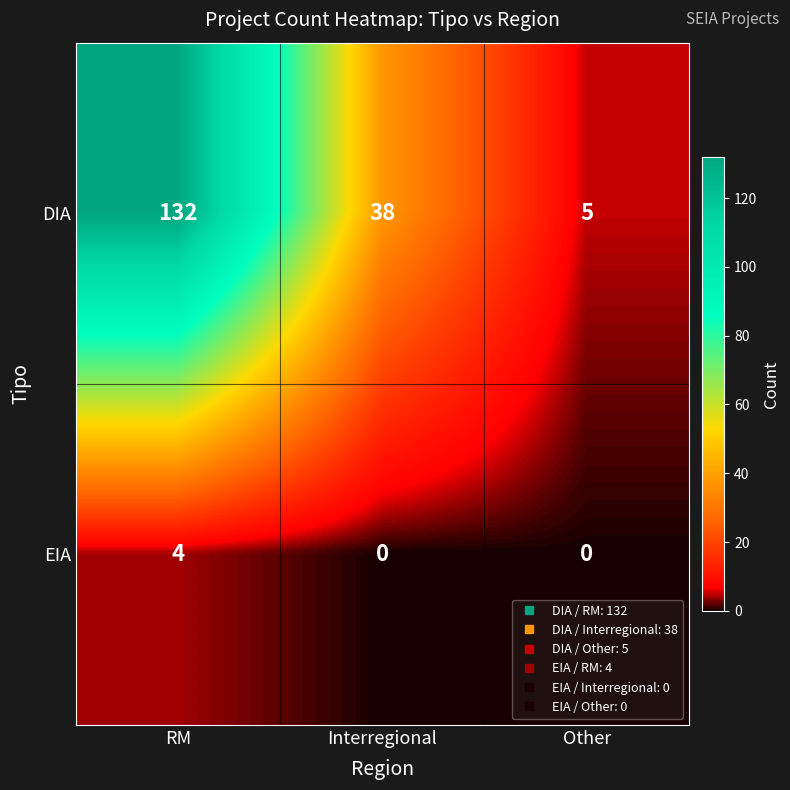

Which series has the widest spread of values?

DIA